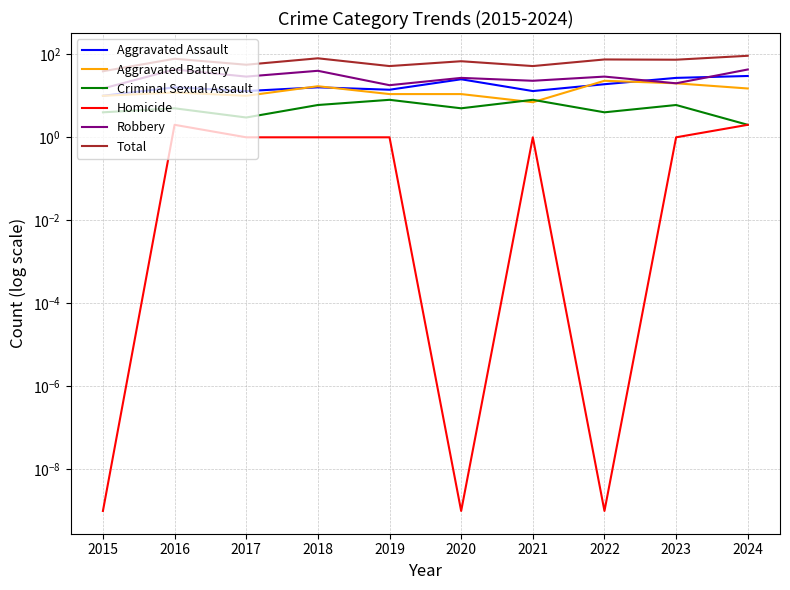

At which category is the sum across all series the highest?

2024